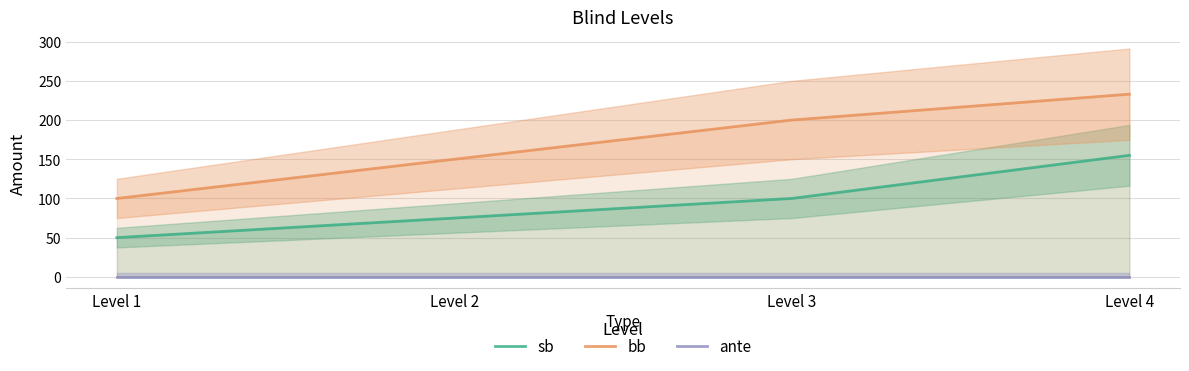

At which label does sb first exceed 100?

Level 4